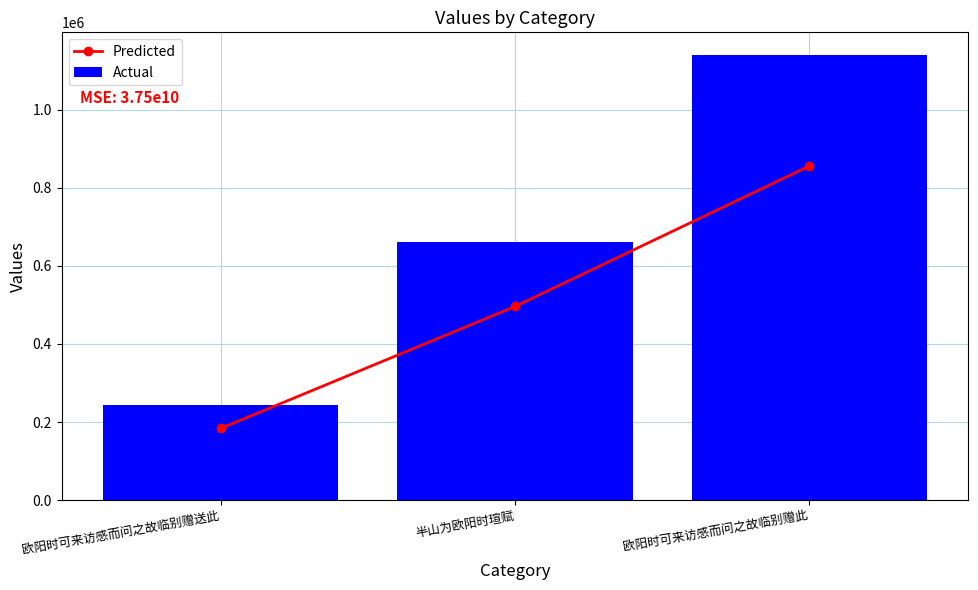

Reading right to left, transcribe all the data shown in this chart.

Predicted: 855386.2	495792.0	183636.0
Actual: 1140515.0	661056.0	244848.0